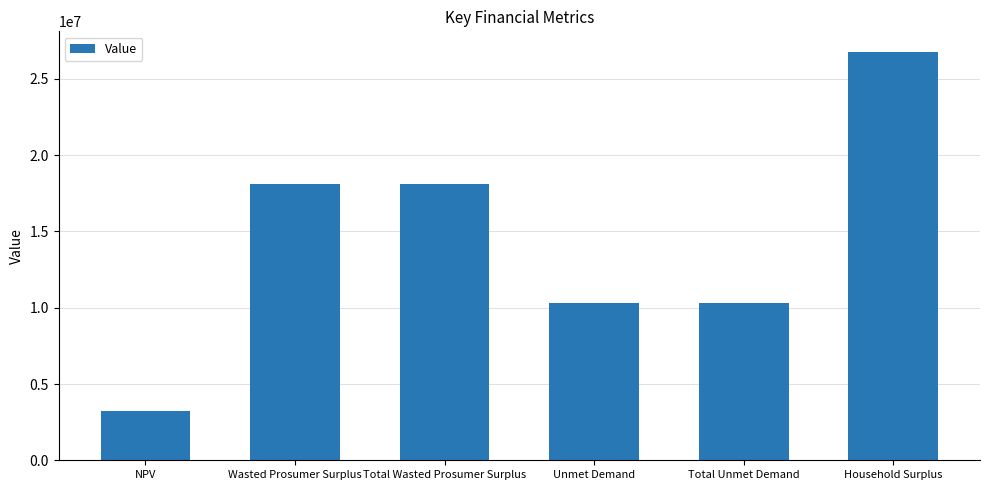

What is the label of the 1st bar from the right?

Household Surplus